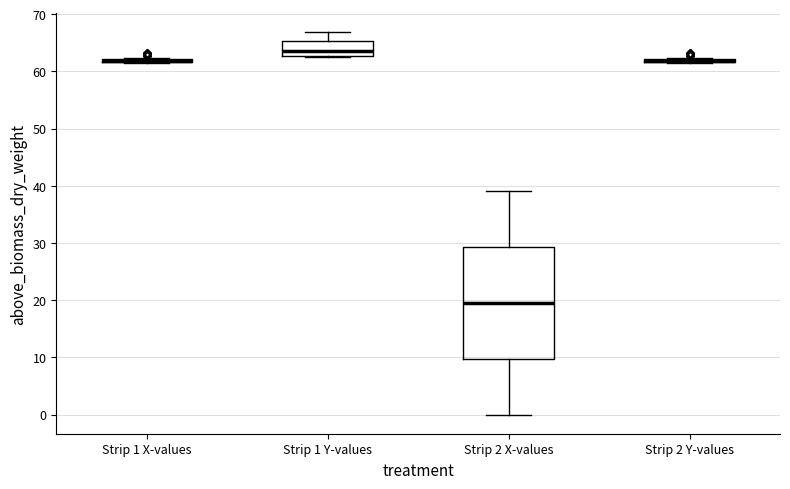

Which box is the tallest, from its lower edge to its upper edge?

Strip 2 X-values